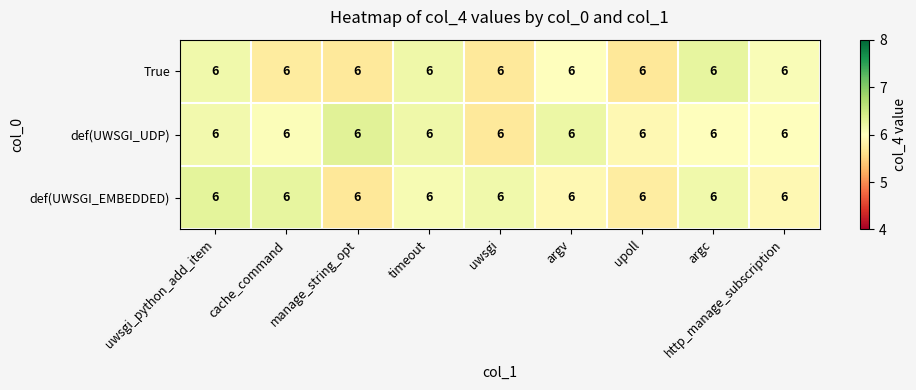

Between cache_command and uwsgi_python_add_item, which is larger?

uwsgi_python_add_item